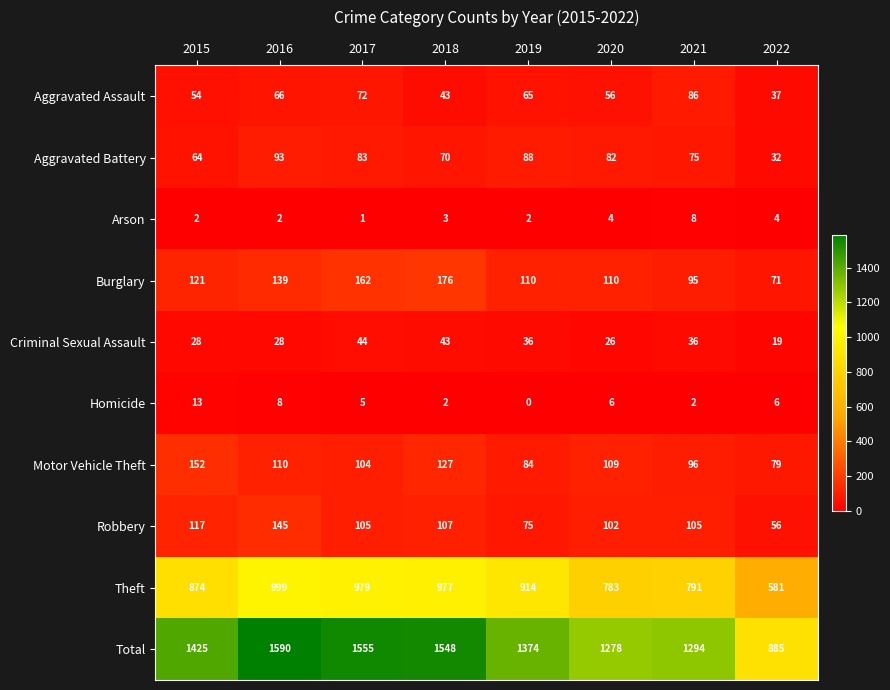

Count the number of categories in the chart.

8